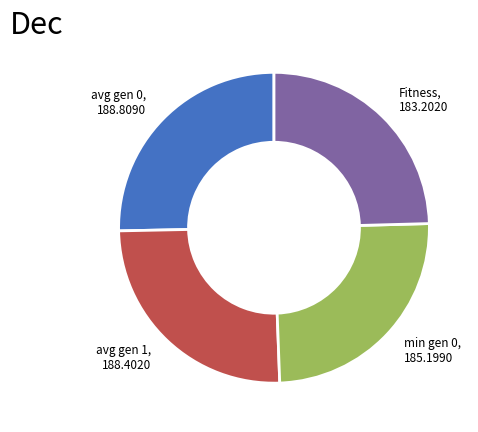

Is there a majority slice in this chart?

No